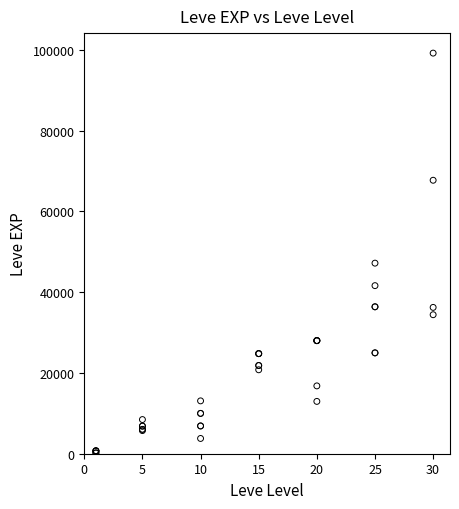

What Y value in the scatter plot is closest to 49690?

47200